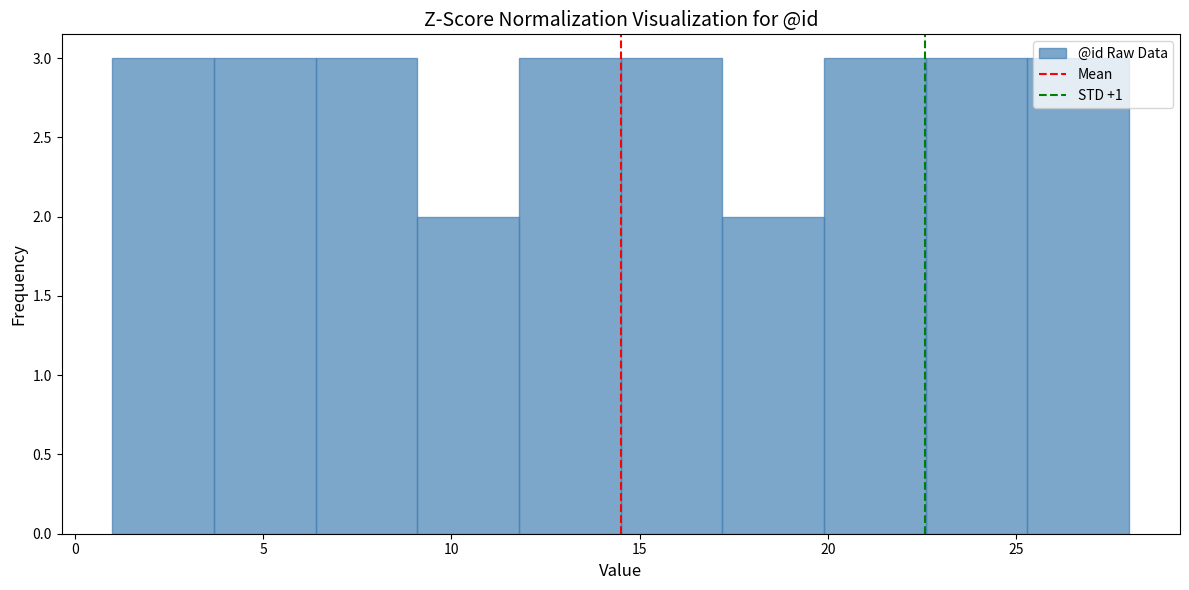

Reading left to right, transcribe this chart: for each bar, give the range it covers on the x-axis and its height. Neither the bar edges nor the heights are printed on the chart, so give them approximately, as read against the axes.

1.0 to 3.7: 3
3.7 to 6.4: 3
6.4 to 9.1: 3
9.1 to 11.8: 2
11.8 to 14.5: 3
14.5 to 17.2: 3
17.2 to 19.9: 2
19.9 to 22.6: 3
22.6 to 25.3: 3
25.3 to 28.0: 3